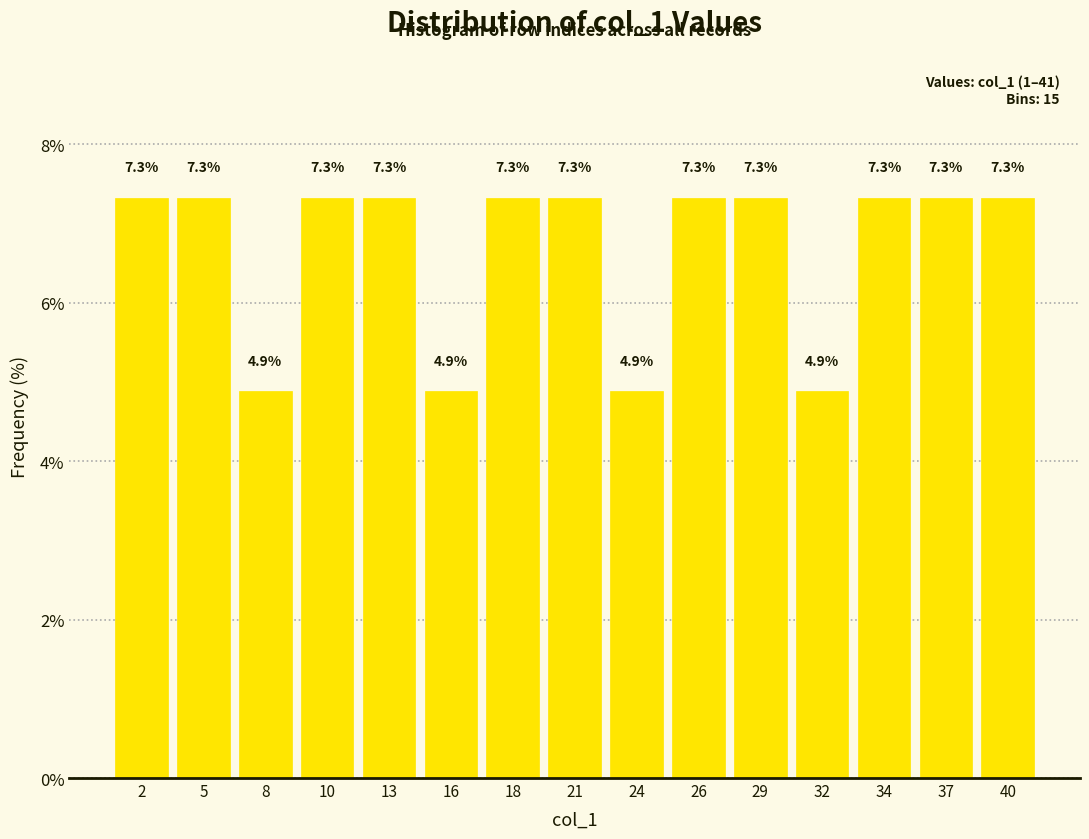

Reading left to right, list every bar in this chart as the range it spans on the x-axis followed by its height. The bar edges are not printed on the chart, so give them approximately, as read against the axis.

1.0 to 3.5: 7.3
3.5 to 6.5: 7.3
6.5 to 9.0: 4.9
9.0 to 11.5: 7.3
11.5 to 14.5: 7.3
14.5 to 17.0: 4.9
17.0 to 19.5: 7.3
19.5 to 22.5: 7.3
22.5 to 25.0: 4.9
25.0 to 27.5: 7.3
27.5 to 30.5: 7.3
30.5 to 33.0: 4.9
33.0 to 35.5: 7.3
35.5 to 38.5: 7.3
38.5 to 41.0: 7.3